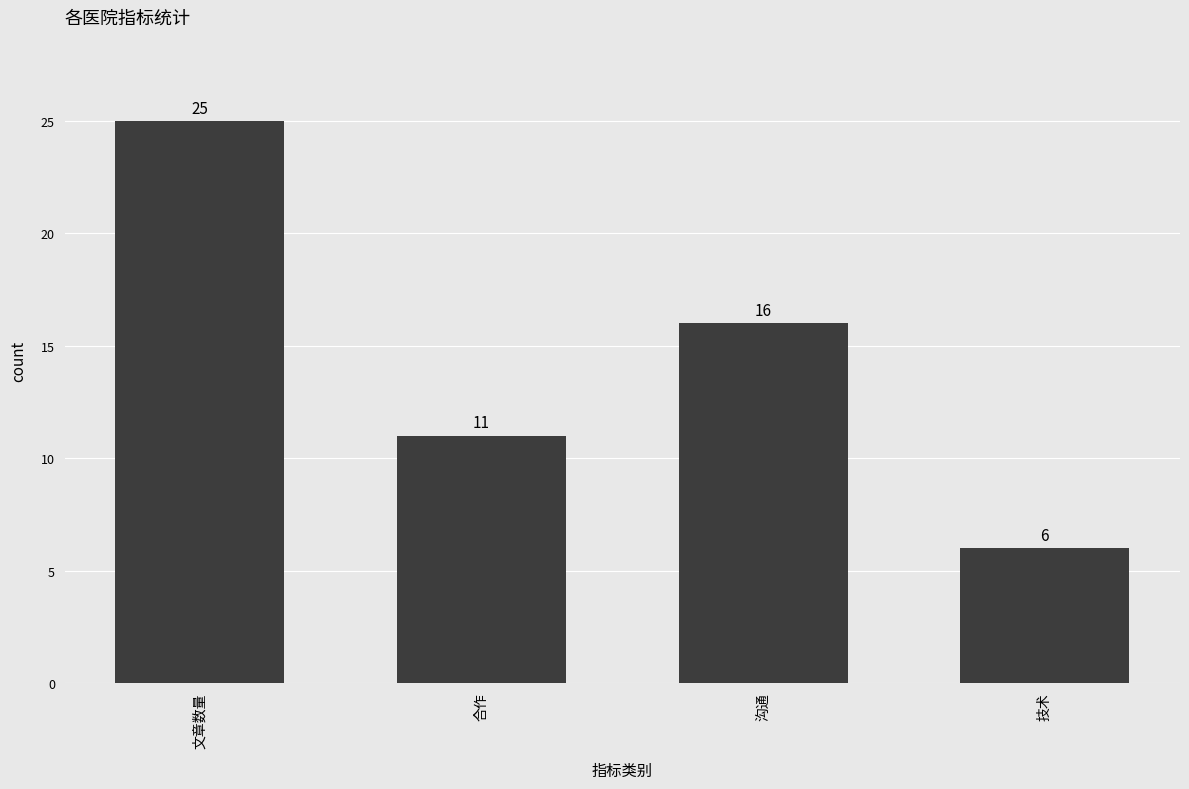

What is the label of the 3rd bar from the left?

沟通